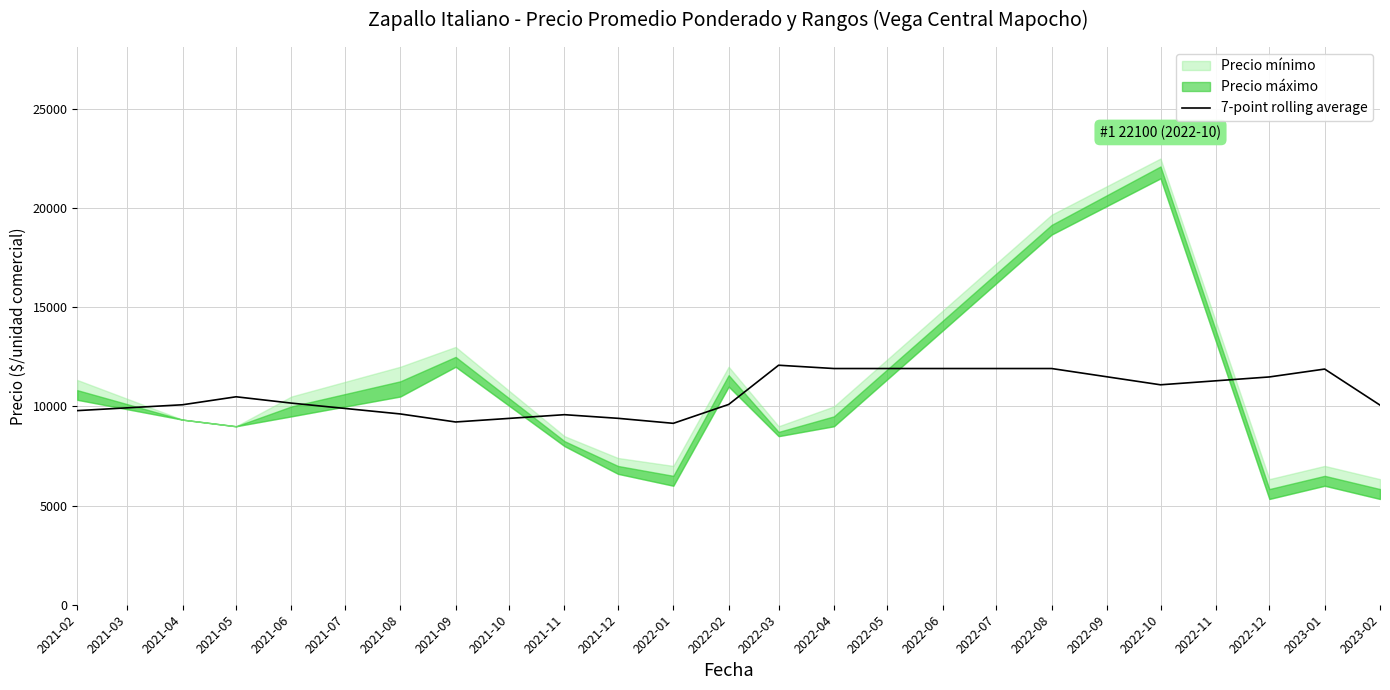

The value of 7-point rolling average at 2022-02 is 10098.9. True or false?

True